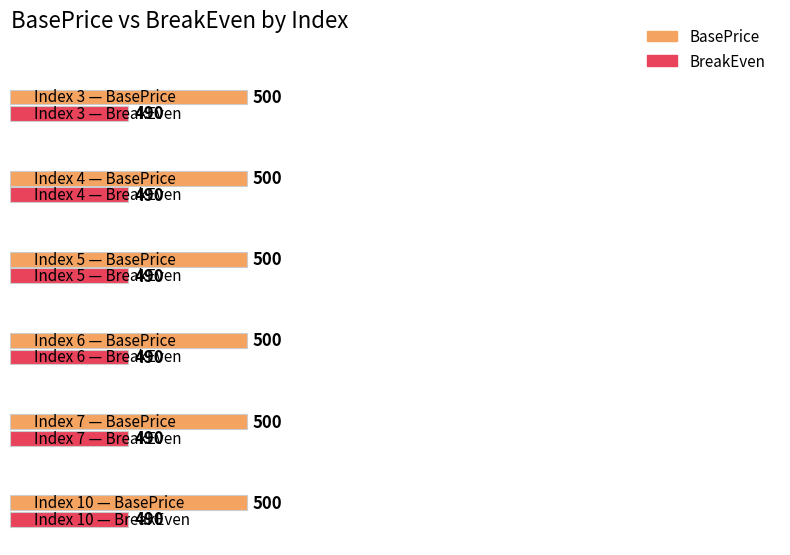

Which has a higher value, 5 or 6?

5